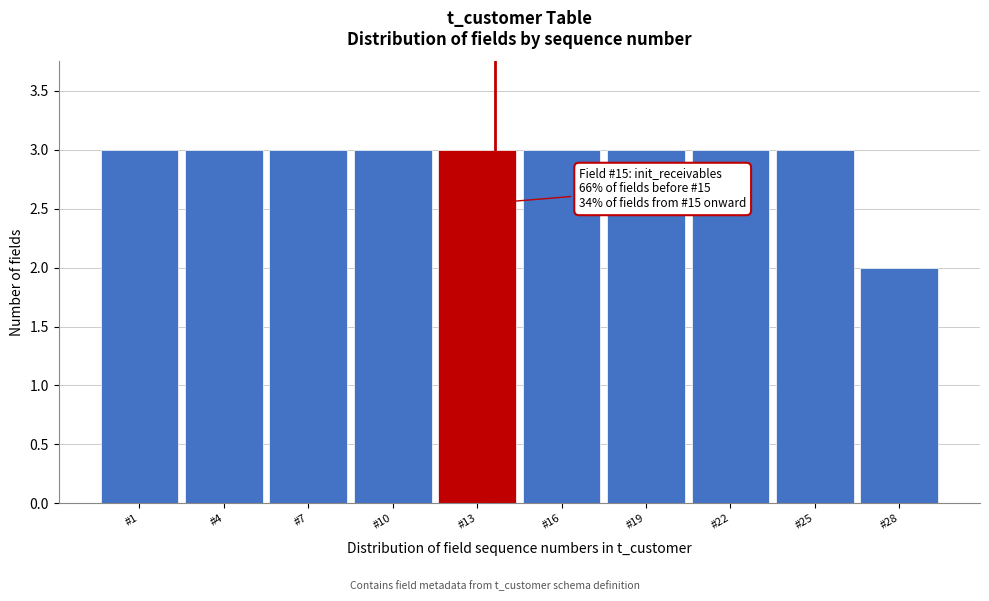

Reading left to right, extract all data points from this chart.

#1=3	#4=3	#7=3	#10=3	#13=3	#16=3	#19=3	#22=3	#25=3	#28=2